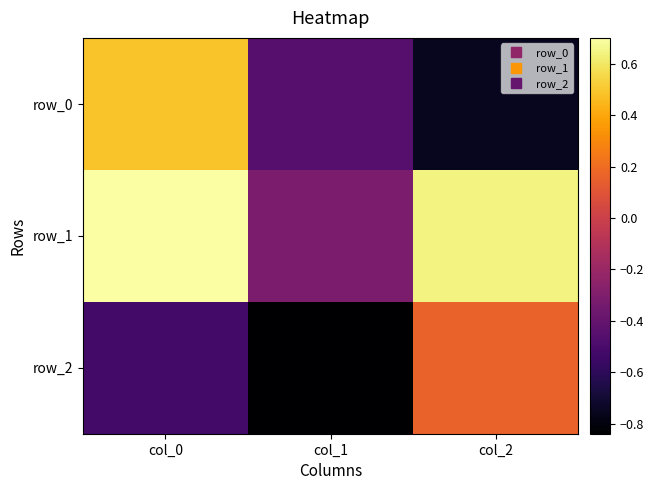

At which label does row_0 reach its peak?

col_0